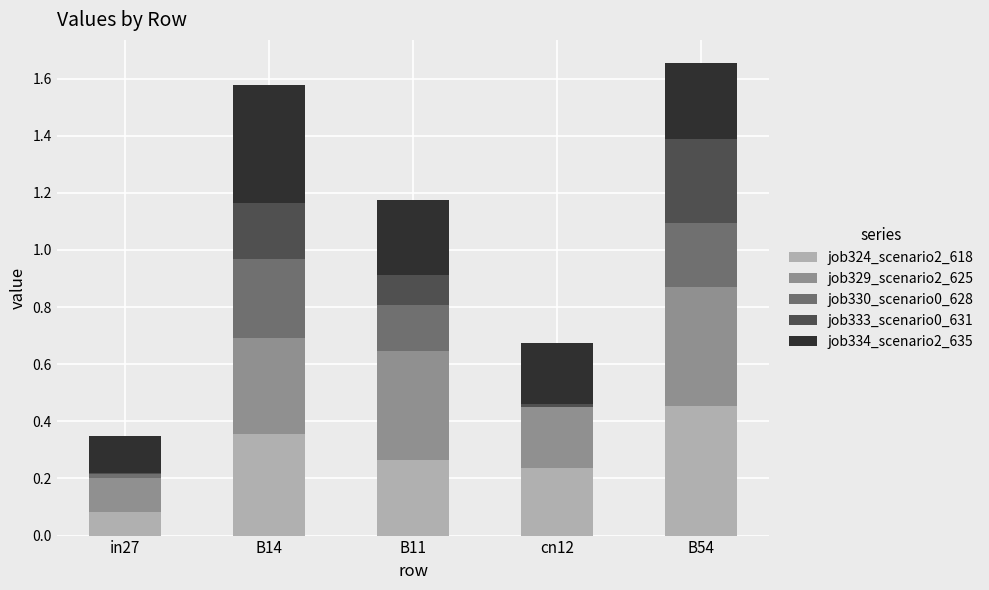

What is the total value across all series at B14?

1.6